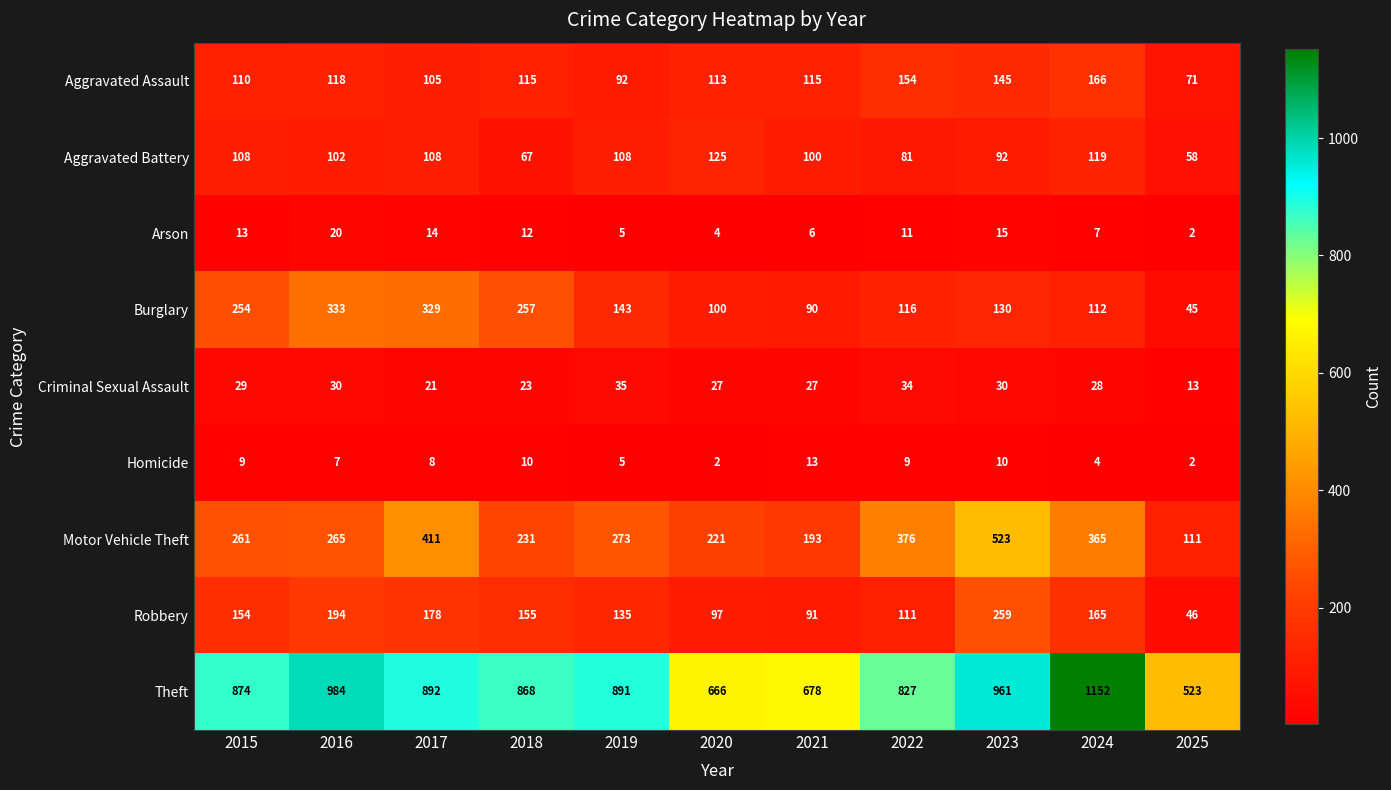

What is the difference between the highest and lowest values at 2020?

664